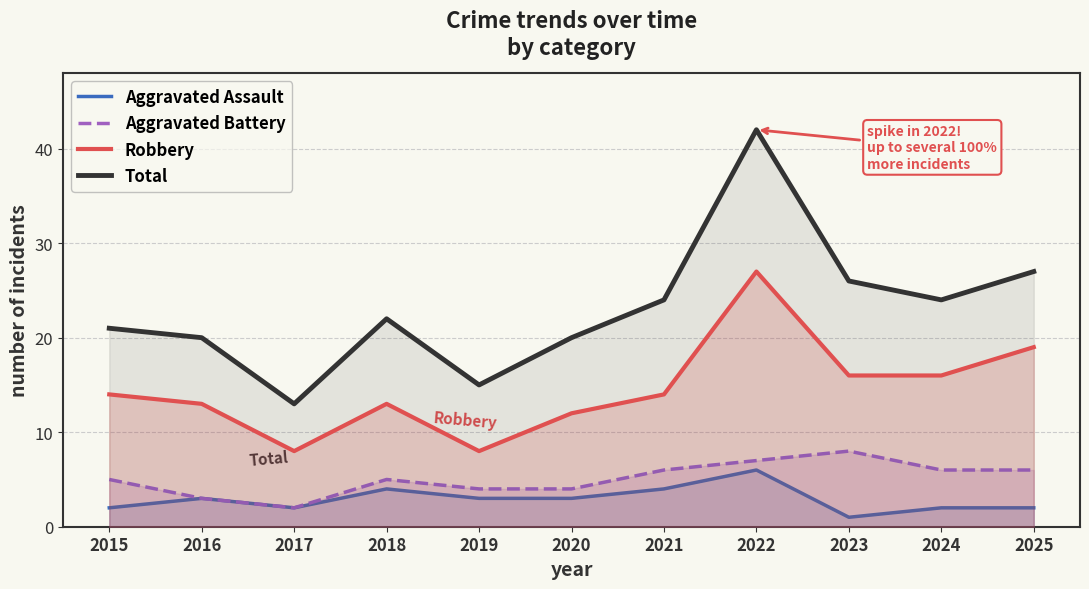

At which label does Aggravated Battery first exceed 5?

2021